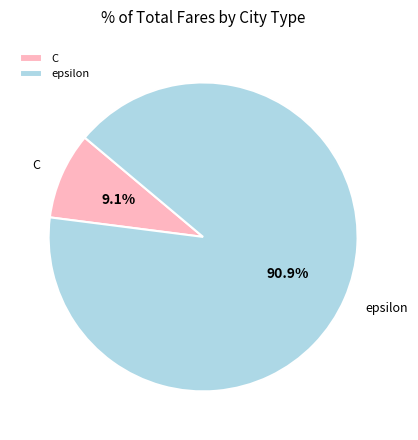

To the nearest percent, what portion does epsilon represent?

91%